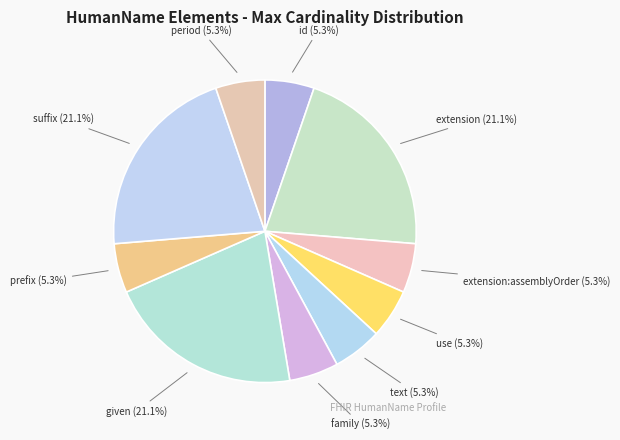

Approximately how many times larger is the value at family (5.3%) compared to id (5.3%)?

1.0